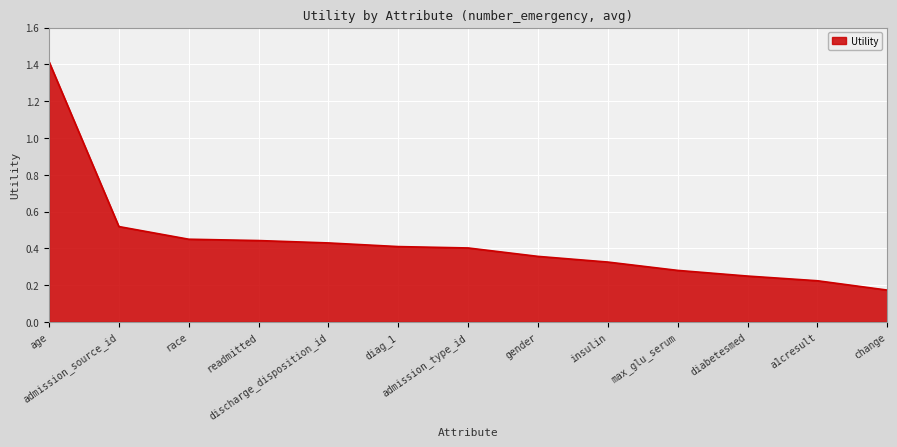

What is the difference between the maximum and minimum values?

1.2